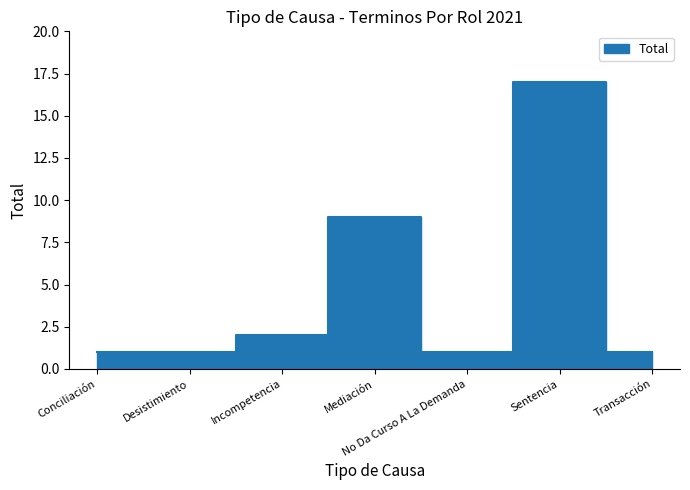

True or false: the data has more than 0 interior local peaks.

True